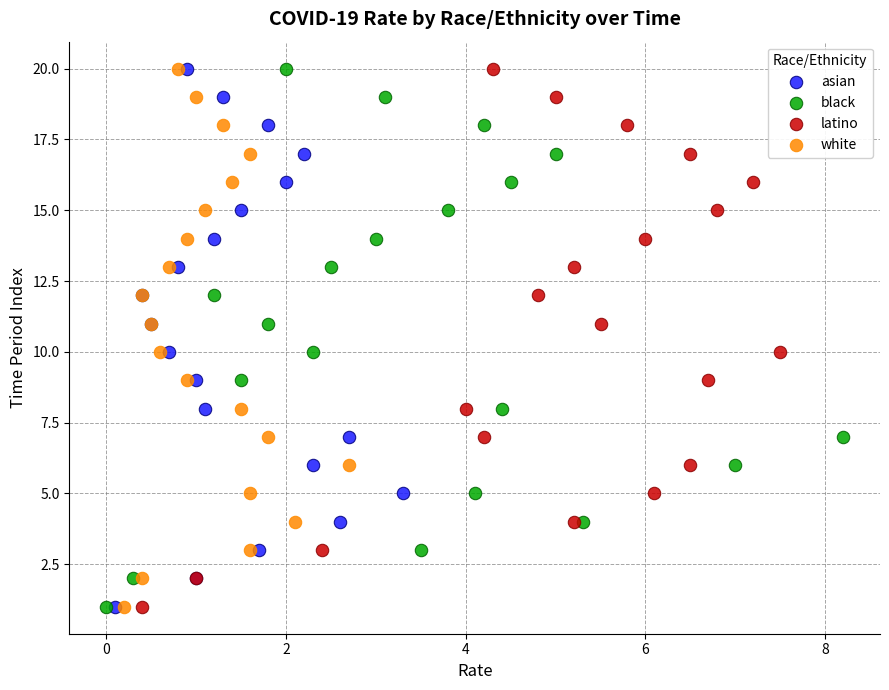

What are all the series names shown in the legend?

asian, black, latino, white